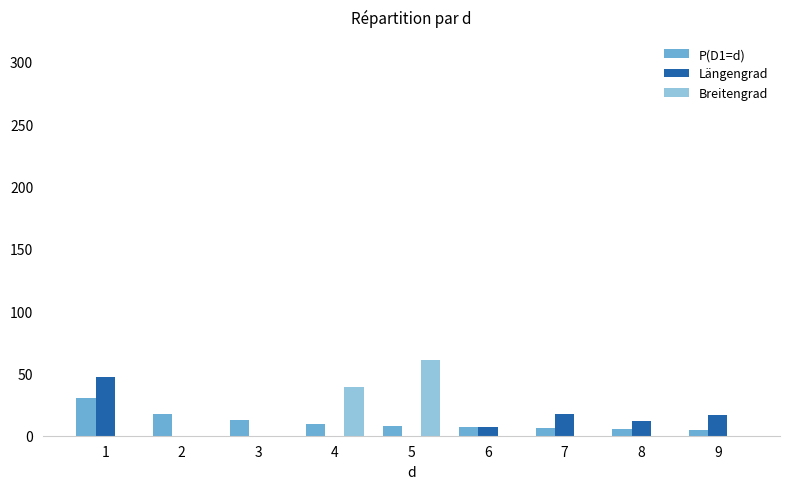

Which series changed the most between 5 and 7?

Breitengrad